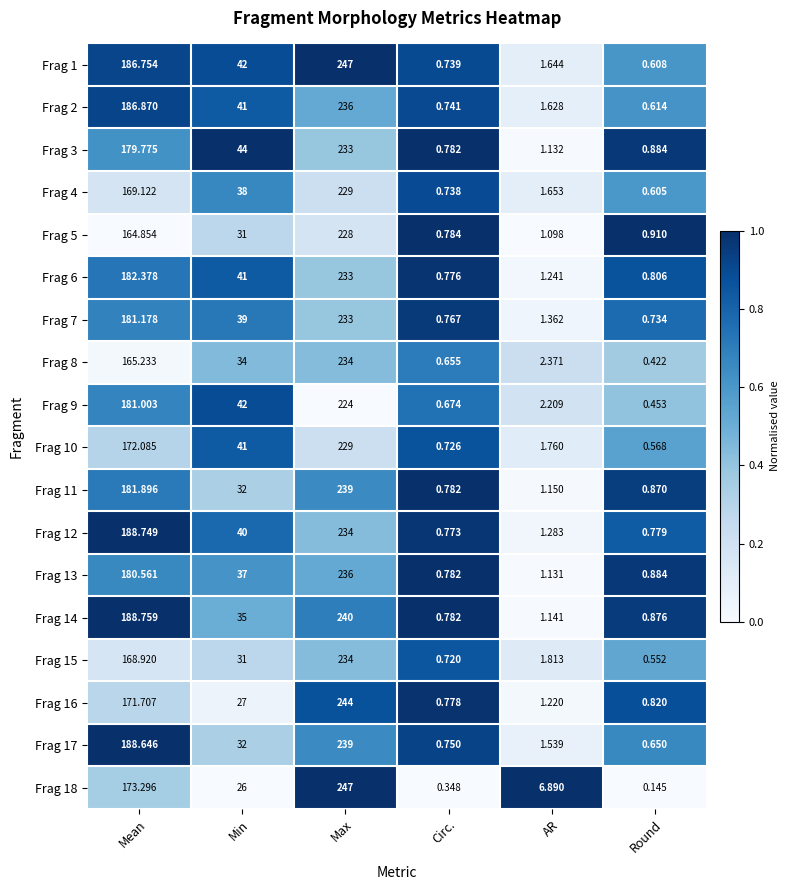

What is the total value across all series at Mean?

3211.8